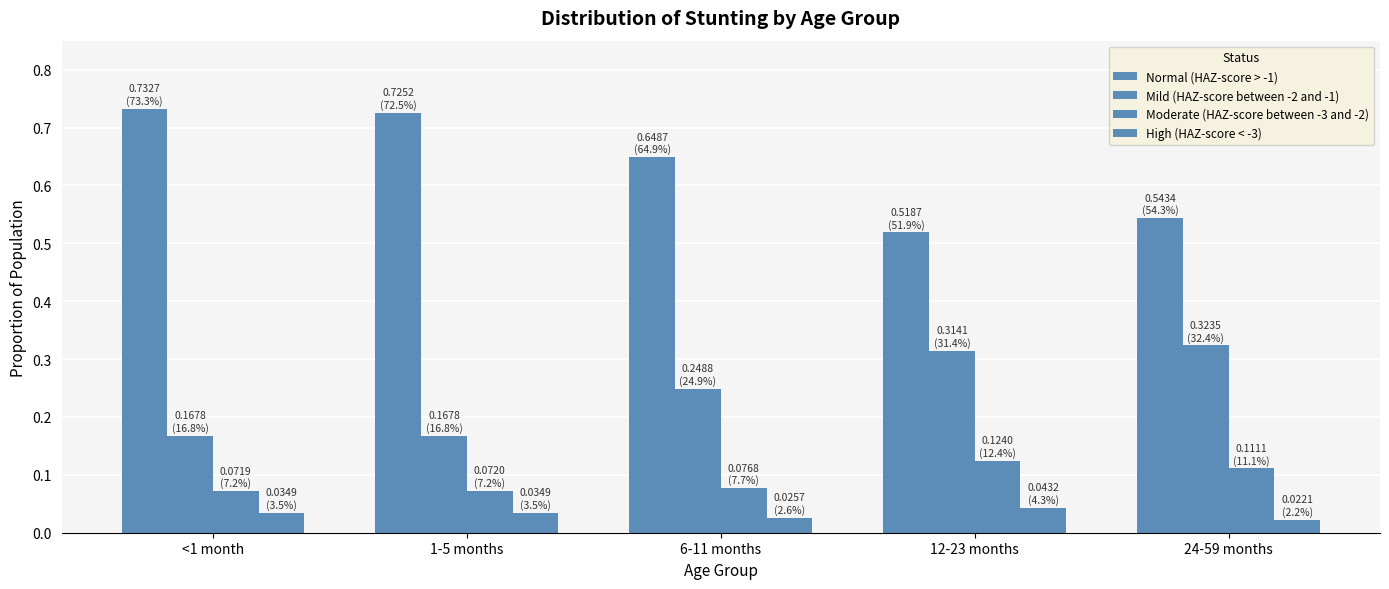

Count the number of data series in this chart.

4